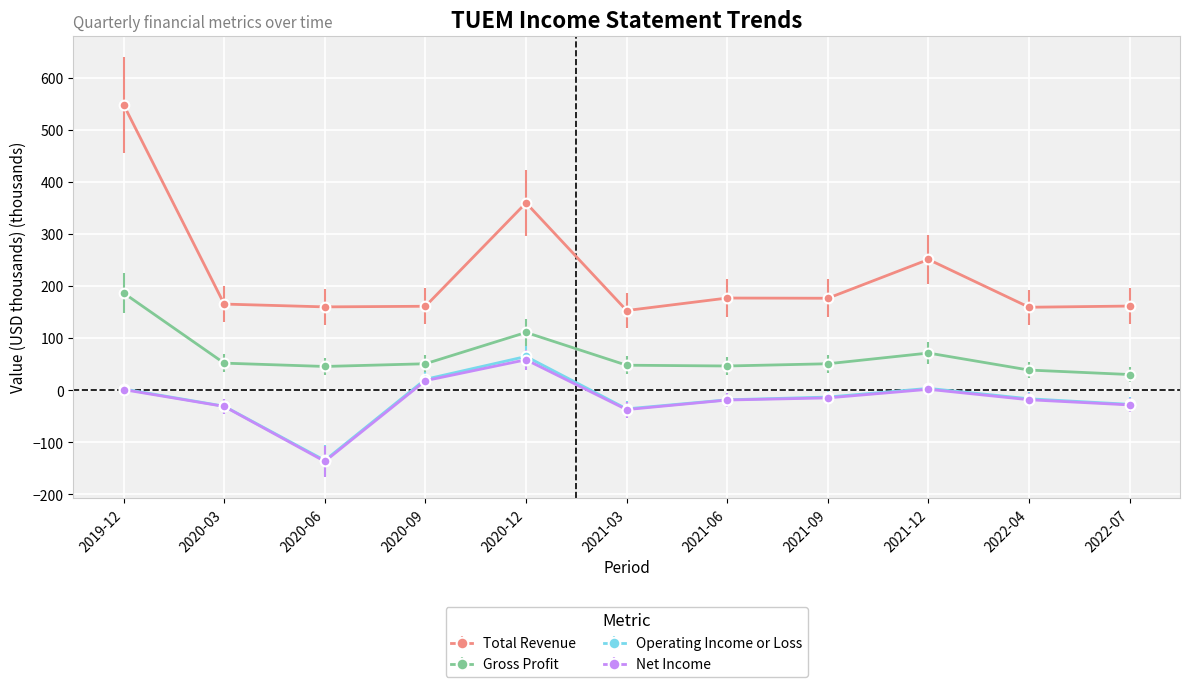

Is the value of Operating Income or Loss at 2020-06 greater than the value of Gross Profit at 2022-07?

No